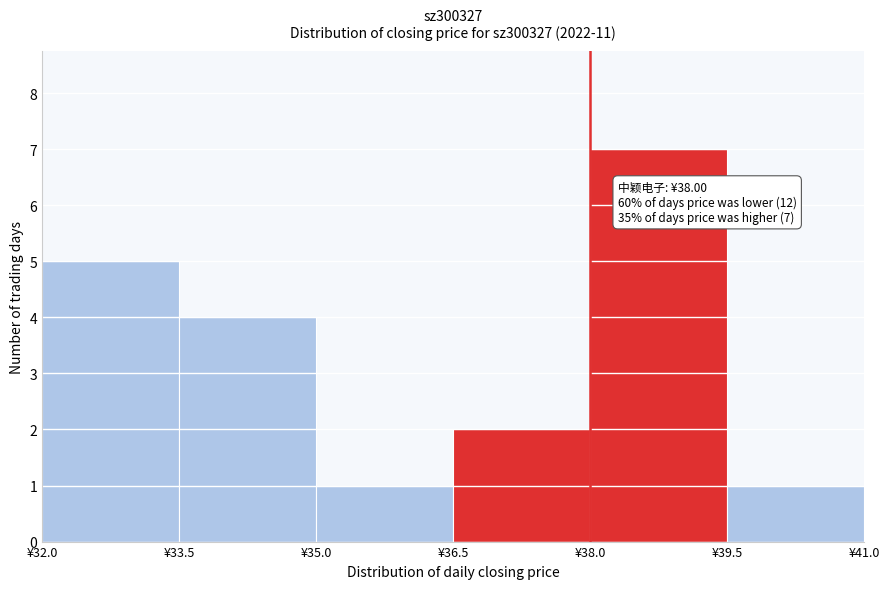

Which range on the x-axis has the tallest bar?

38.0 to 39.5